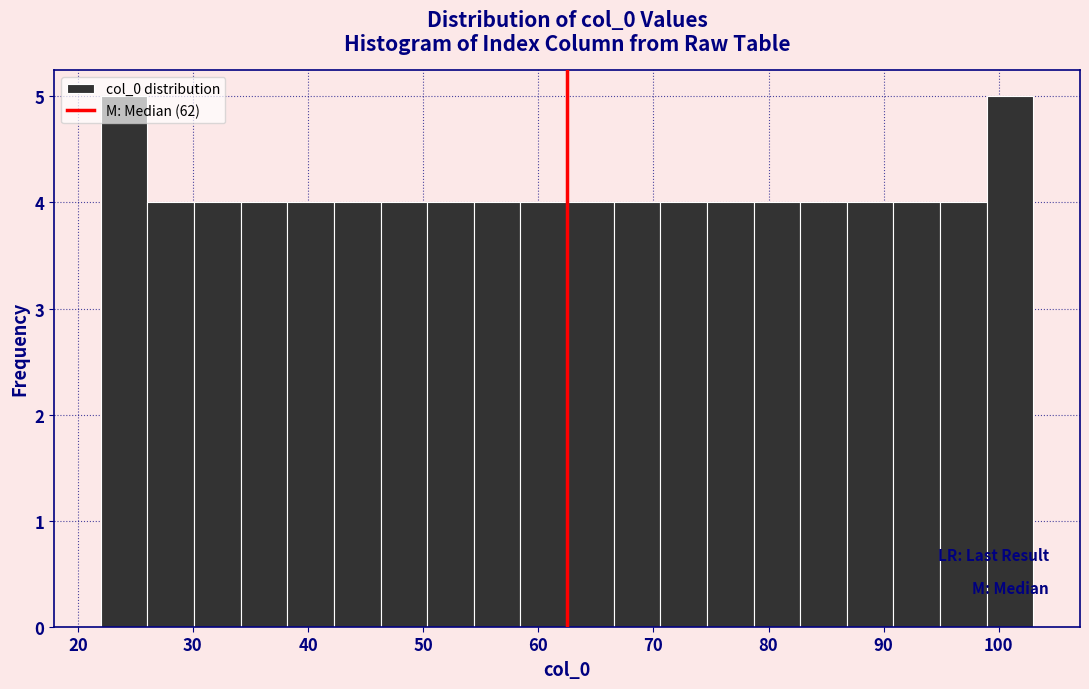

Reading left to right, transcribe this chart: for each bar, give the range it covers on the x-axis and its height. Neither the bar edges nor the heights are printed on the chart, so give them approximately, as read against the axes.

22 to 26: 5
26 to 30: 4
30 to 34: 4
34 to 38: 4
38 to 42: 4
42 to 46: 4
46 to 50: 4
50 to 54: 4
54 to 58: 4
58 to 63: 4
63 to 67: 4
67 to 71: 4
71 to 75: 4
75 to 79: 4
79 to 83: 4
83 to 87: 4
87 to 91: 4
91 to 95: 4
95 to 99: 4
99 to 103: 5